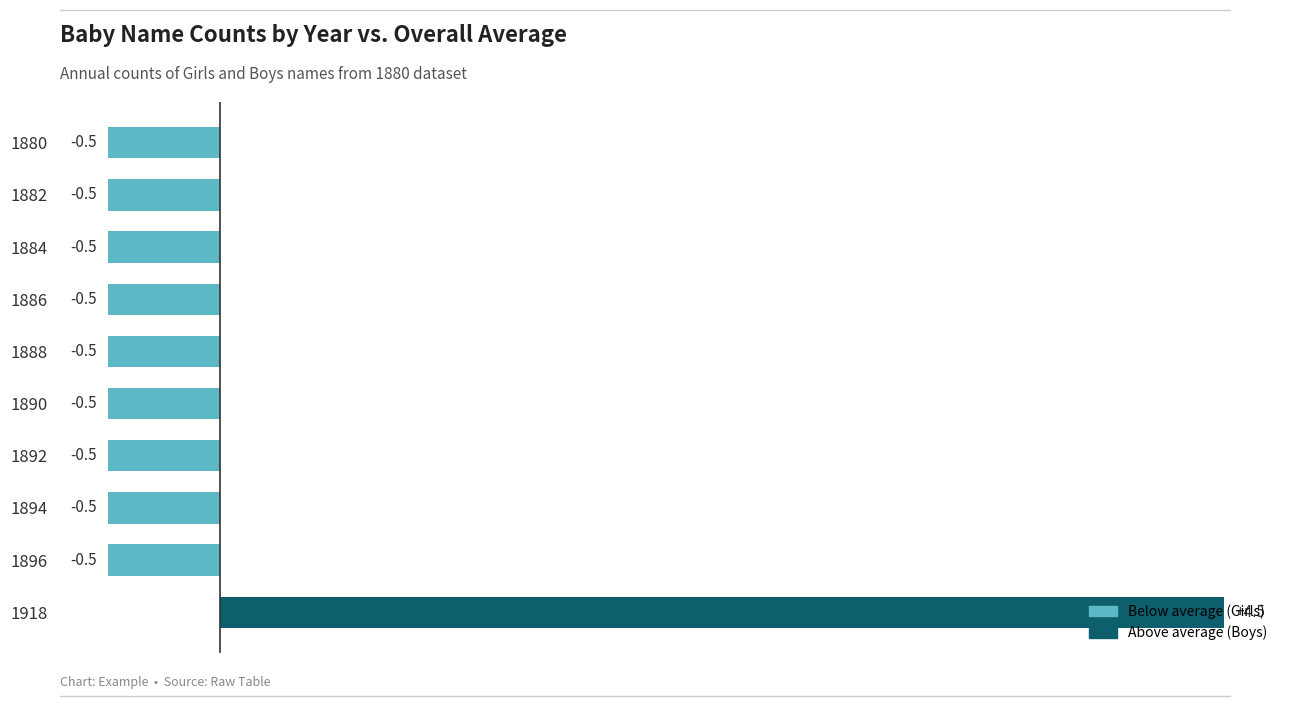

What is the value of the 6th bar from the top?

-0.5